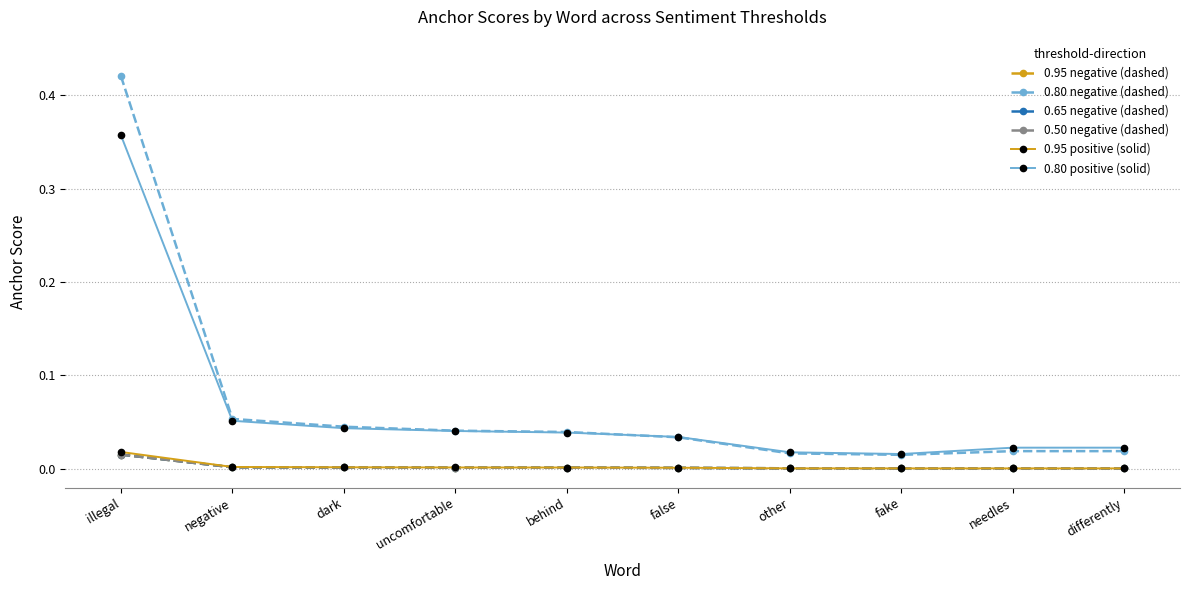

Reading left to right, what are all the values shown in this chart?

0.95 negative (dashed): 0.0	0.0	0.0	0.0	0.0	0.0	0.0	0.0	0.0	0.0
0.80 negative (dashed): 0.4	0.1	0.0	0.0	0.0	0.0	0.0	0.0	0.0	0.0
0.65 negative (dashed): 0.0	0.0	0.0	0.0	0.0	0.0	0.0	0.0	0.0	0.0
0.50 negative (dashed): 0.0	0.0	0.0	0.0	0.0	0.0	0.0	0.0	0.0	0.0
0.95 positive (solid): 0.0	0.0	0.0	0.0	0.0	0.0	0.0	0.0	0.0	0.0
0.80 positive (solid): 0.4	0.1	0.0	0.0	0.0	0.0	0.0	0.0	0.0	0.0